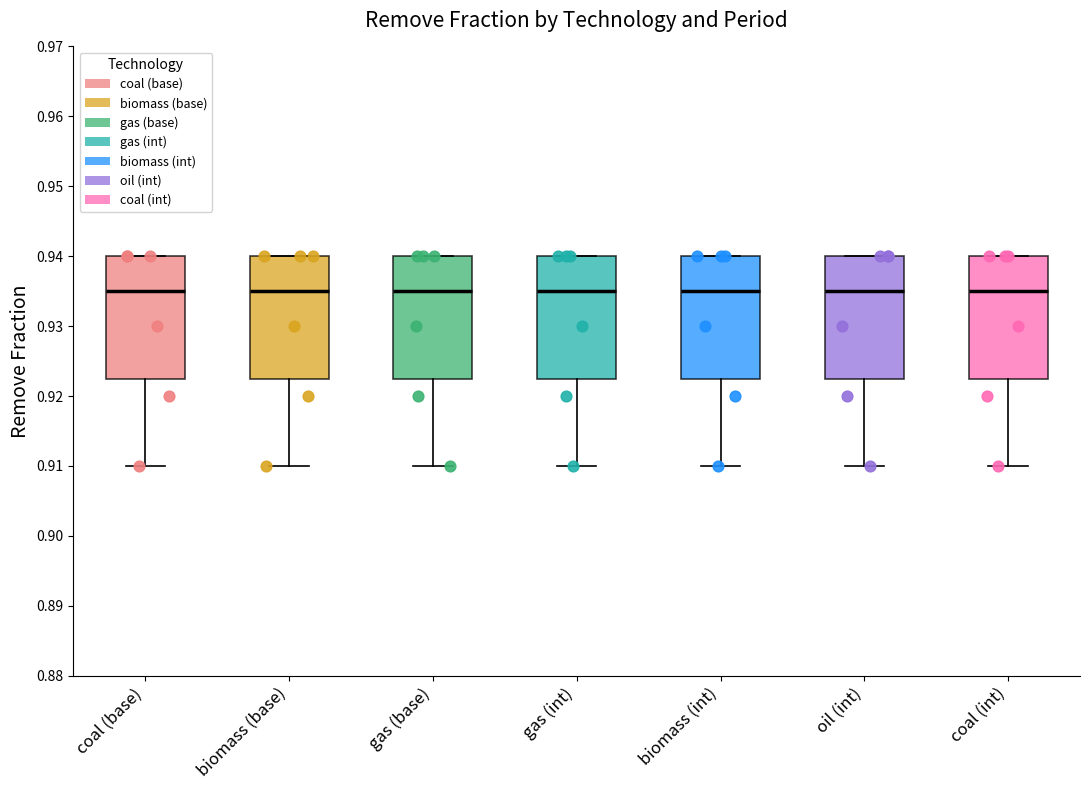

Reading left to right, transcribe this box plot: for each box, give where its median line is, the range the box spans, and where its two whiskers end, as read against the y-axis. The values are not printed on the chart, so give them approximately, as read against the axis.

coal (base): median 0.935, box 0.923 to 0.940, whiskers 0.910 to 0.940
biomass (base): median 0.935, box 0.923 to 0.940, whiskers 0.910 to 0.940
gas (base): median 0.935, box 0.923 to 0.940, whiskers 0.910 to 0.940
gas (int): median 0.935, box 0.923 to 0.940, whiskers 0.910 to 0.940
biomass (int): median 0.935, box 0.923 to 0.940, whiskers 0.910 to 0.940
oil (int): median 0.935, box 0.923 to 0.940, whiskers 0.910 to 0.940
coal (int): median 0.935, box 0.923 to 0.940, whiskers 0.910 to 0.940